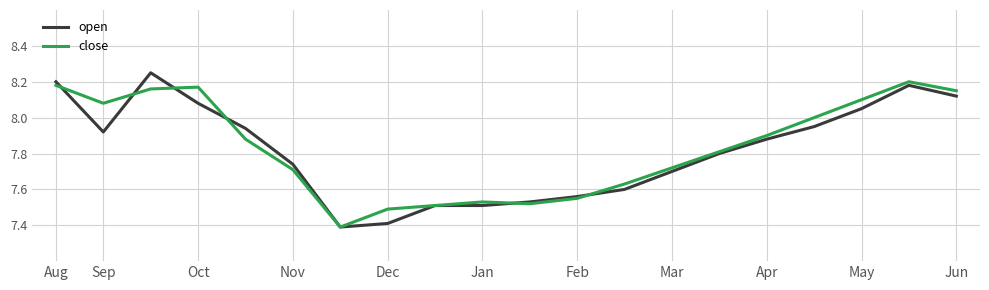

What is the difference between the second highest and second lowest values in the close series?

0.7